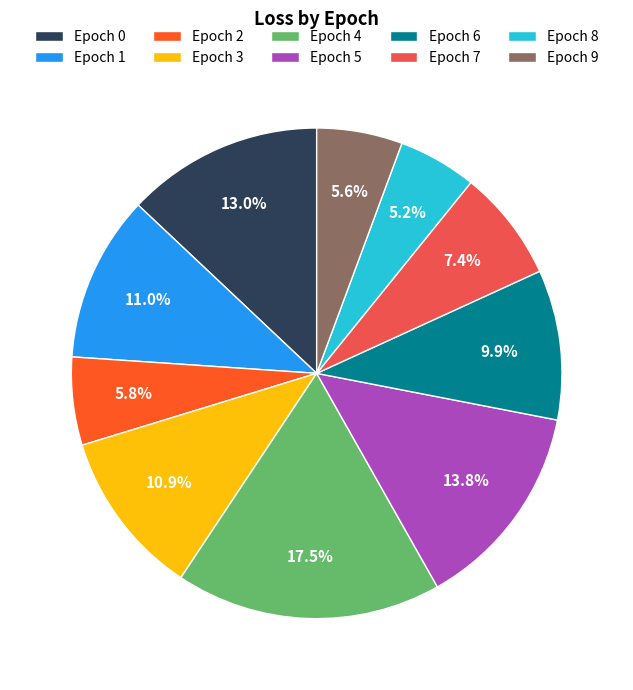

Does Epoch 8 represent more than half of the total?

No